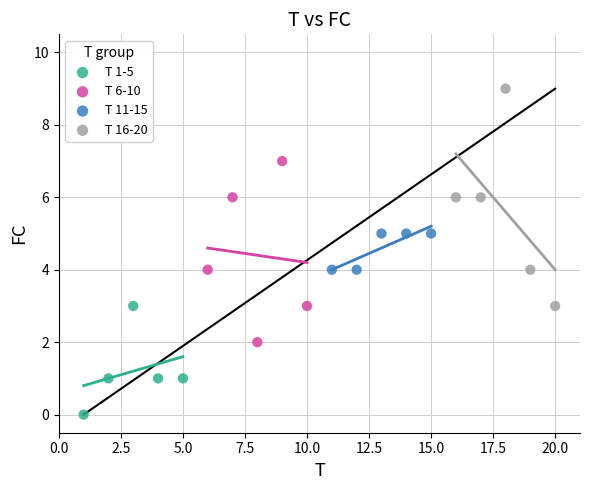

Which series has the widest spread of Y values?

T 16-20